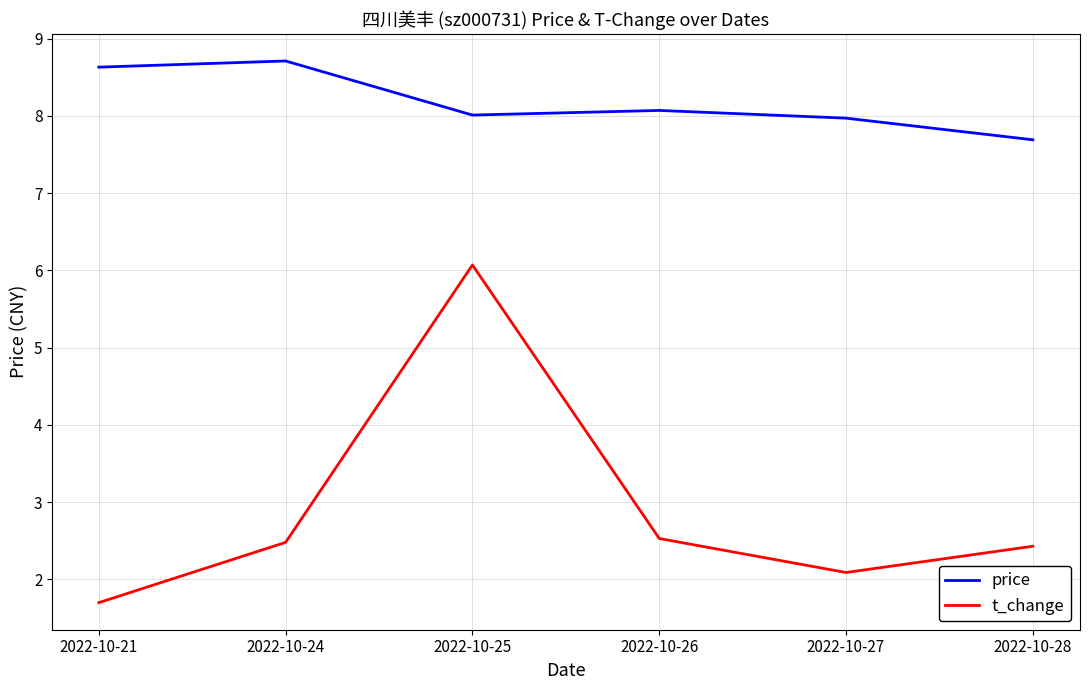

True or false: t_change and price cross at least once.

False